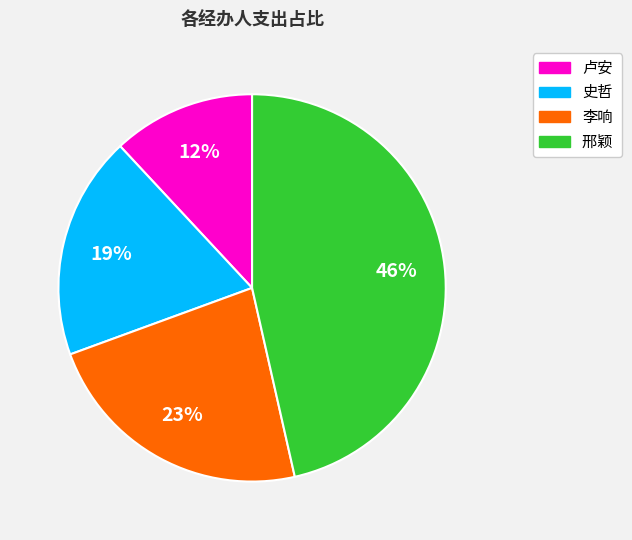

Rank the categories by value from highest to lowest.

邢颖, 李响, 史哲, 卢安